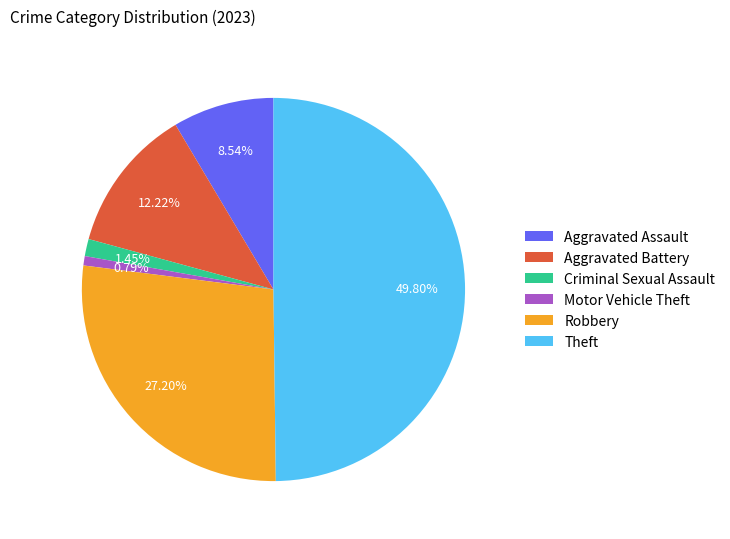

Approximately how many times larger is the value at Criminal Sexual Assault compared to Robbery?

0.1